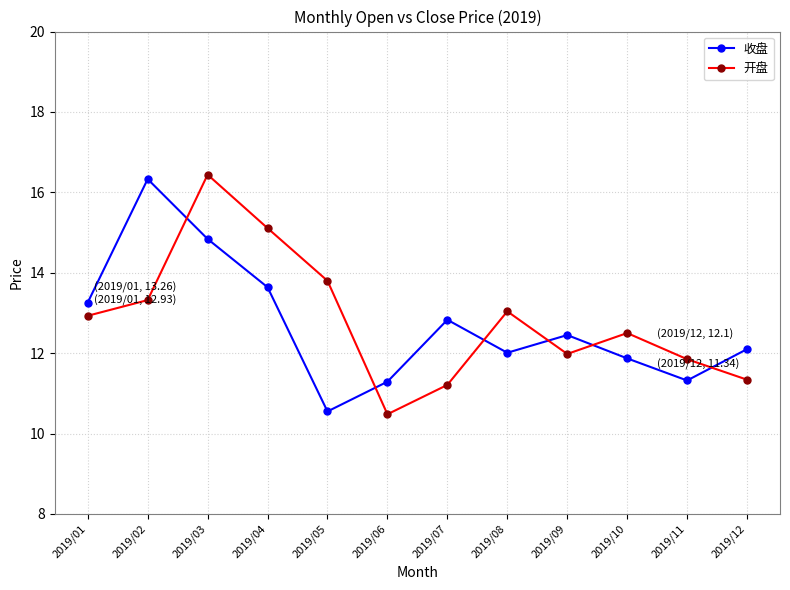

What are all the series names shown in the legend?

收盘, 开盘